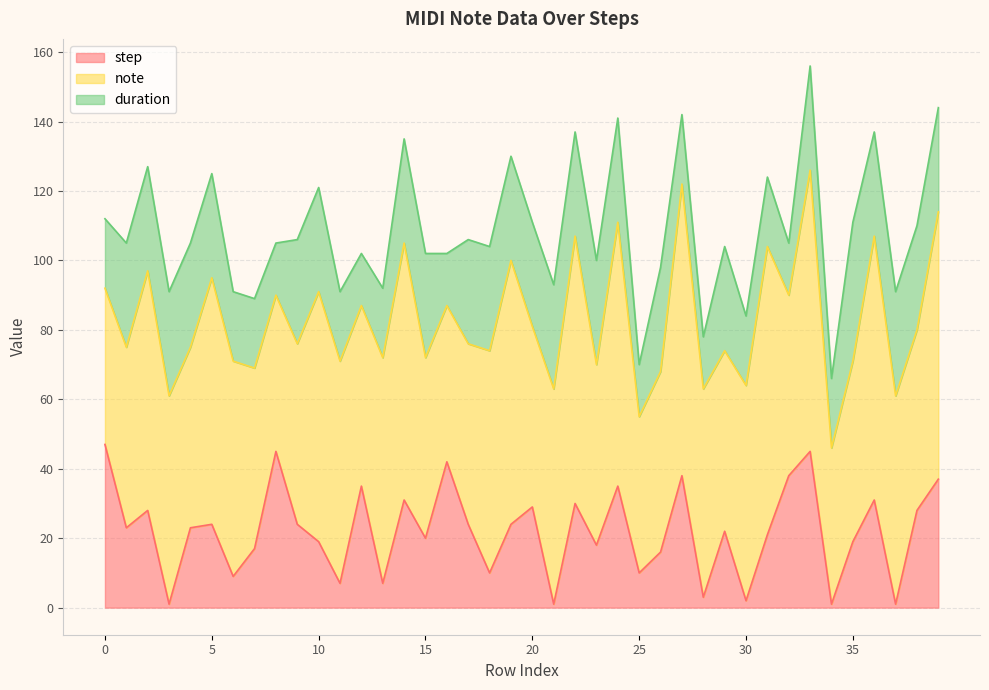

How many times do duration and step cross each other?

18